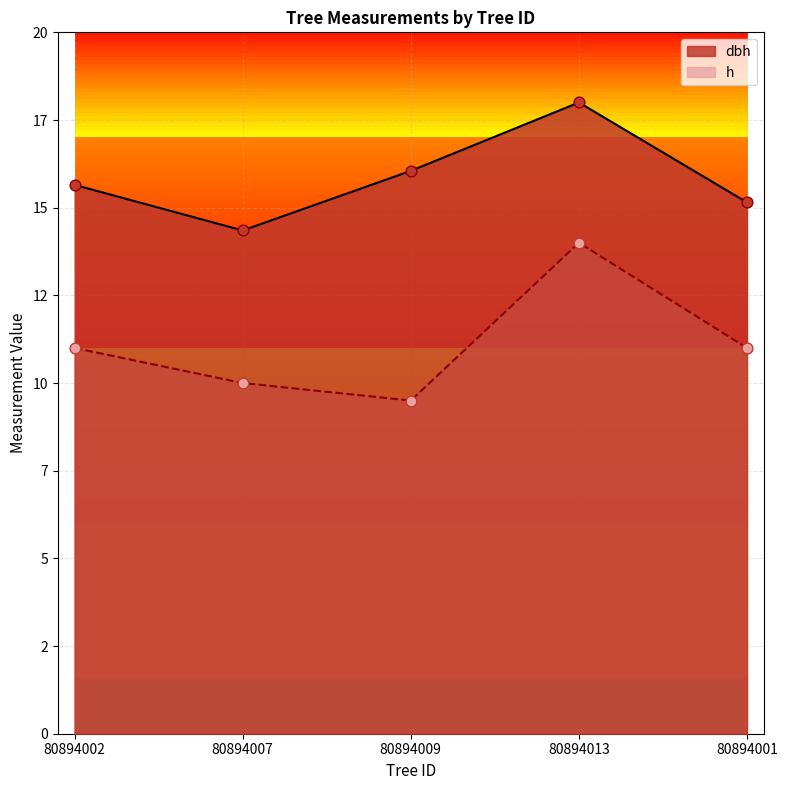

Is the value of dbh at 80894007 greater than the value of h at 80894007?

Yes